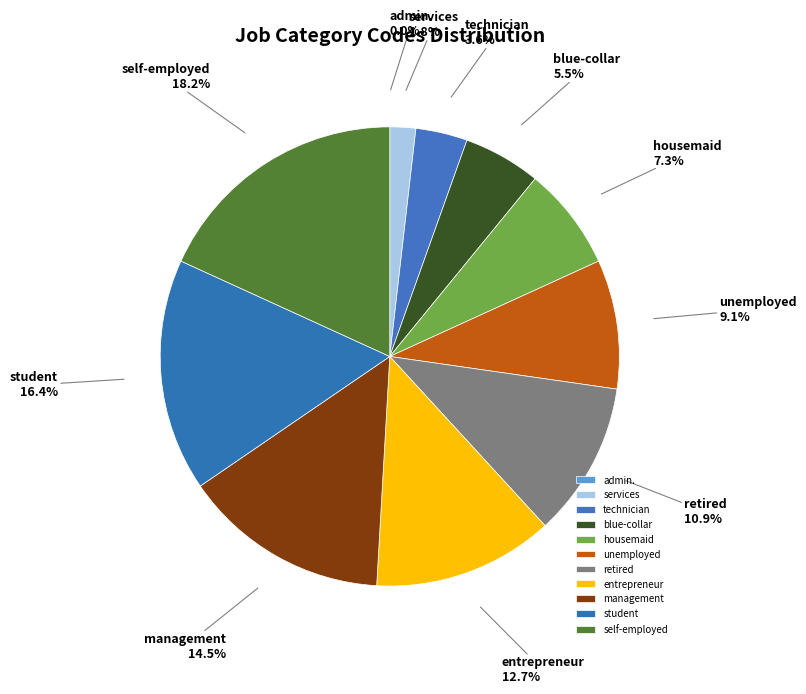

Between management and housemaid, which is larger?

management